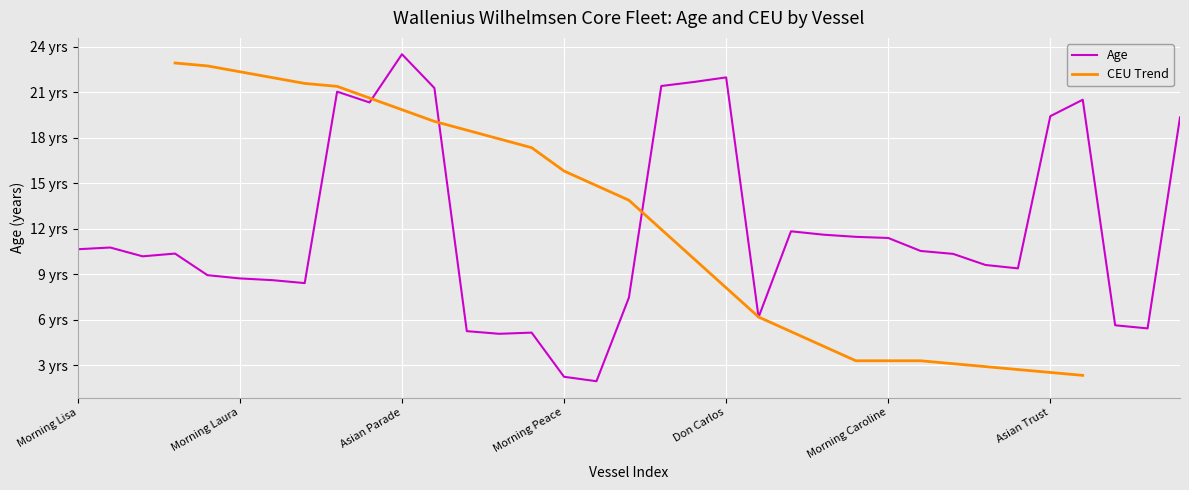

What is the change in value from Morning Lady to Morning Lena?

-0.3